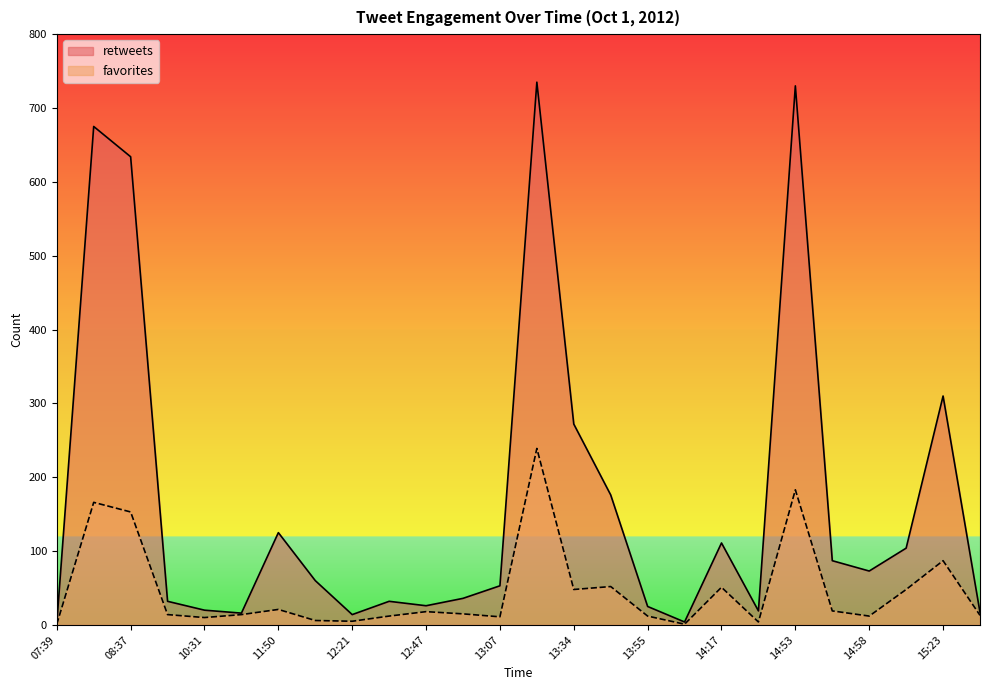

Which category has the lowest value in the retweets series?

07:39